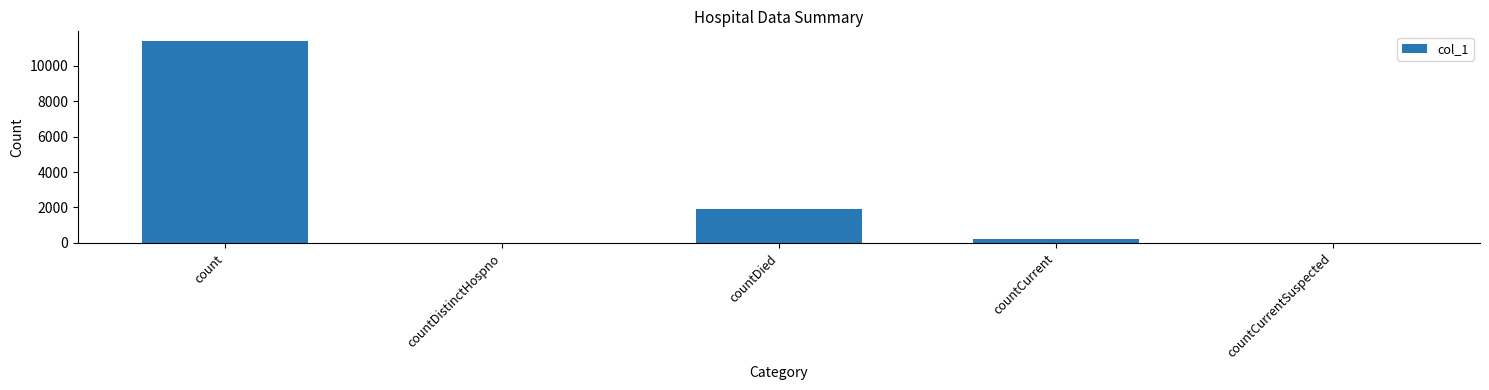

Where is the data nearest to the value 5680?

countDied